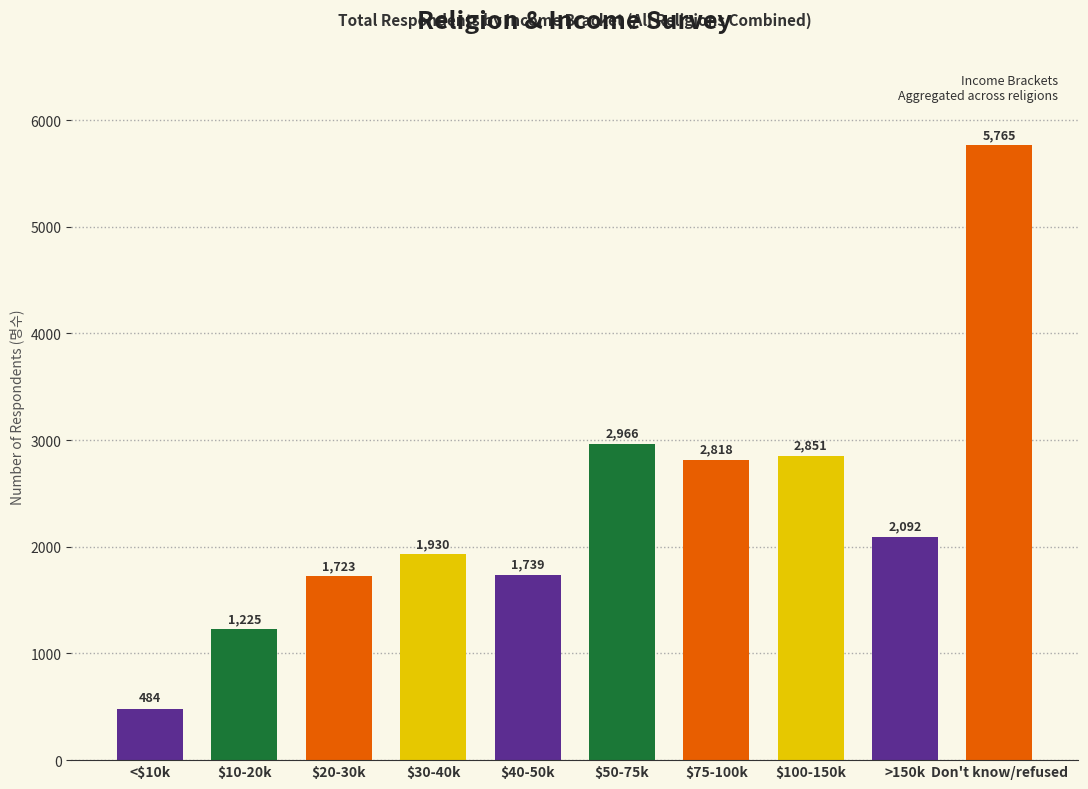

What is the ratio of the value at >150k to the value at $100-150k?

0.7